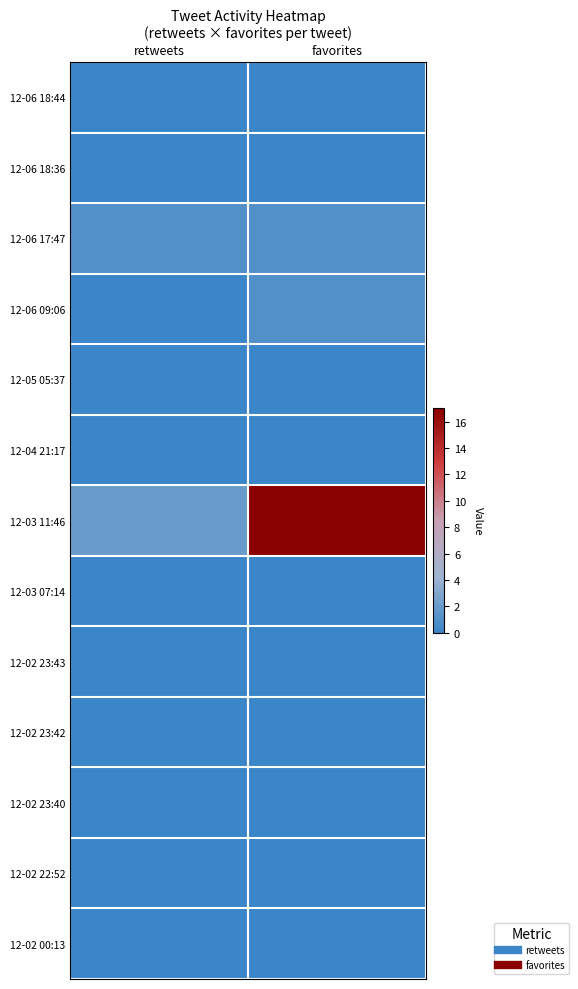

At favorites, list the series in order from smallest to largest.

12-06 18:44, 12-06 18:36, 12-05 05:37, 12-04 21:17, 12-03 07:14, 12-02 23:43, 12-02 23:42, 12-02 23:40, 12-02 22:52, 12-02 00:13, 12-06 17:47, 12-06 09:06, 12-03 11:46